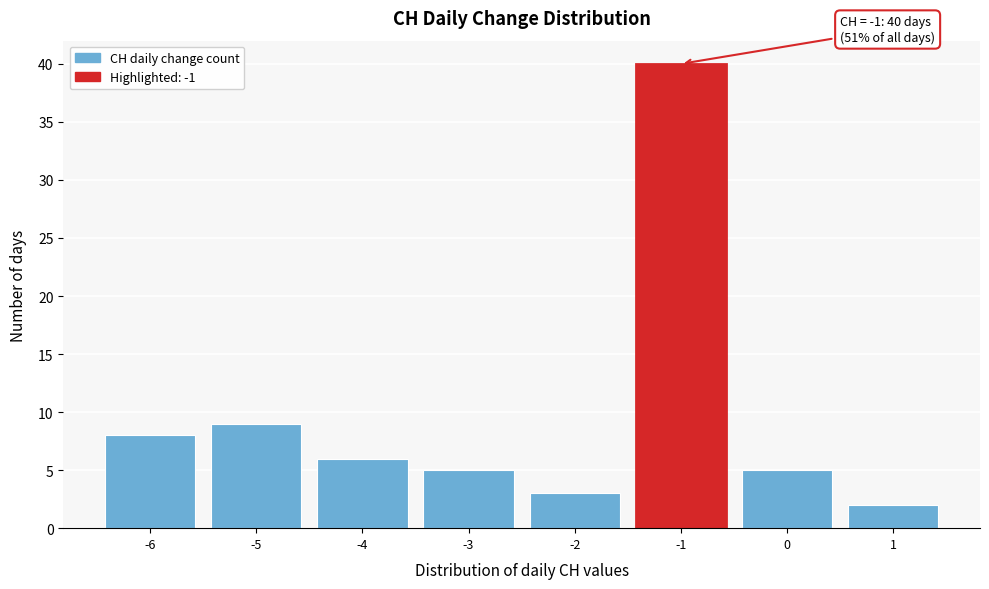

Over which range of the x-axis is the bar tallest?

-1.5 to -0.5